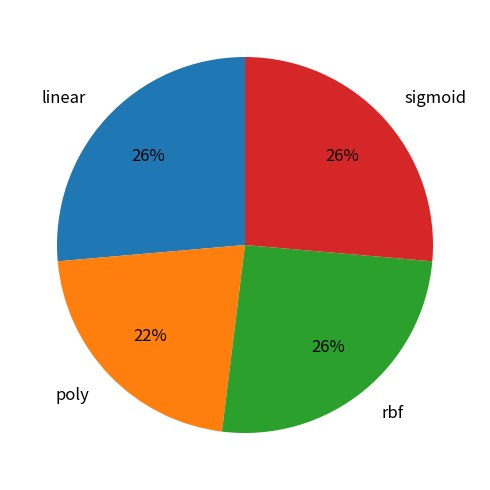

The rbf slice represents 12% of the pie. True or false?

False